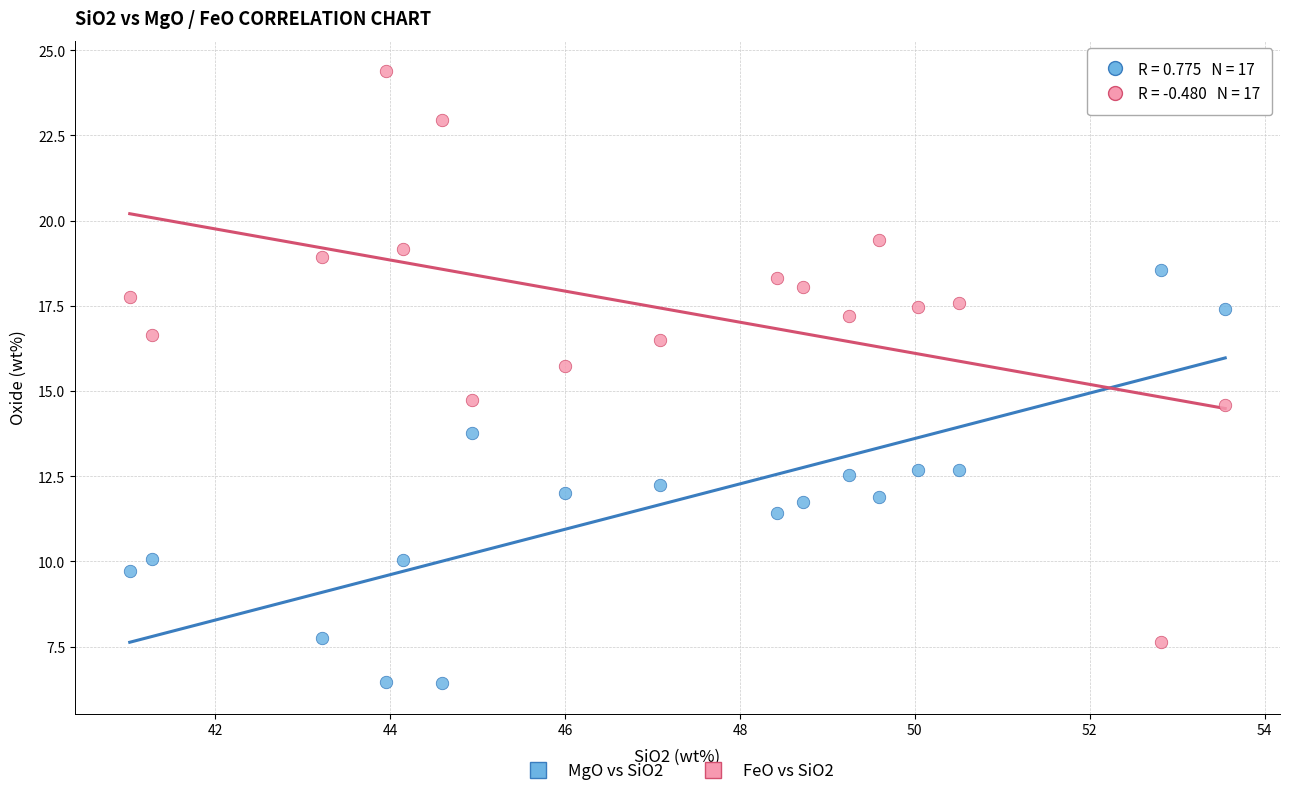

Across all data points, what is the range of X values (max minus min)?

12.5